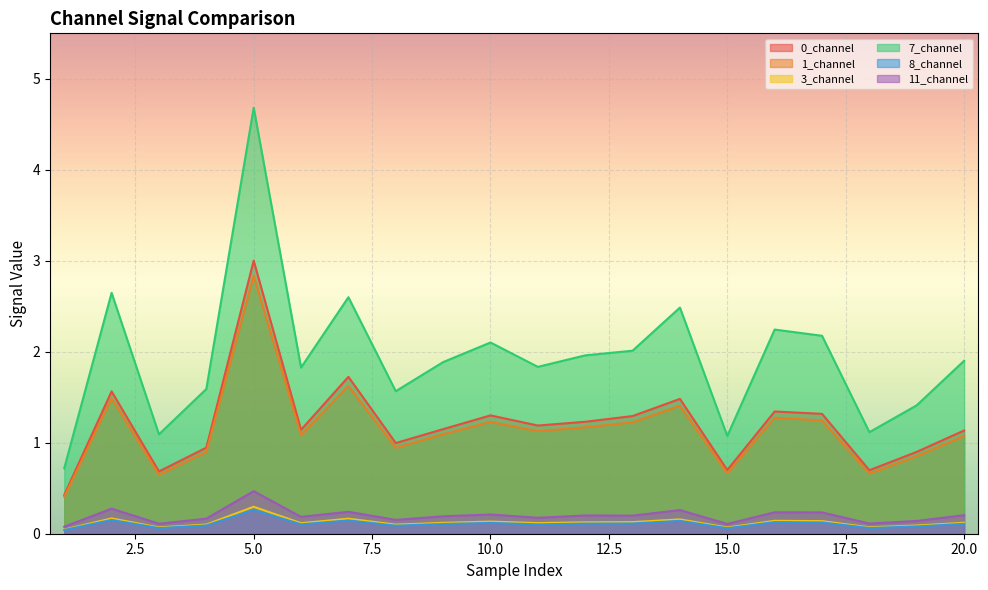

What is the value of the 8_channel point at the 19th from the left?

0.1